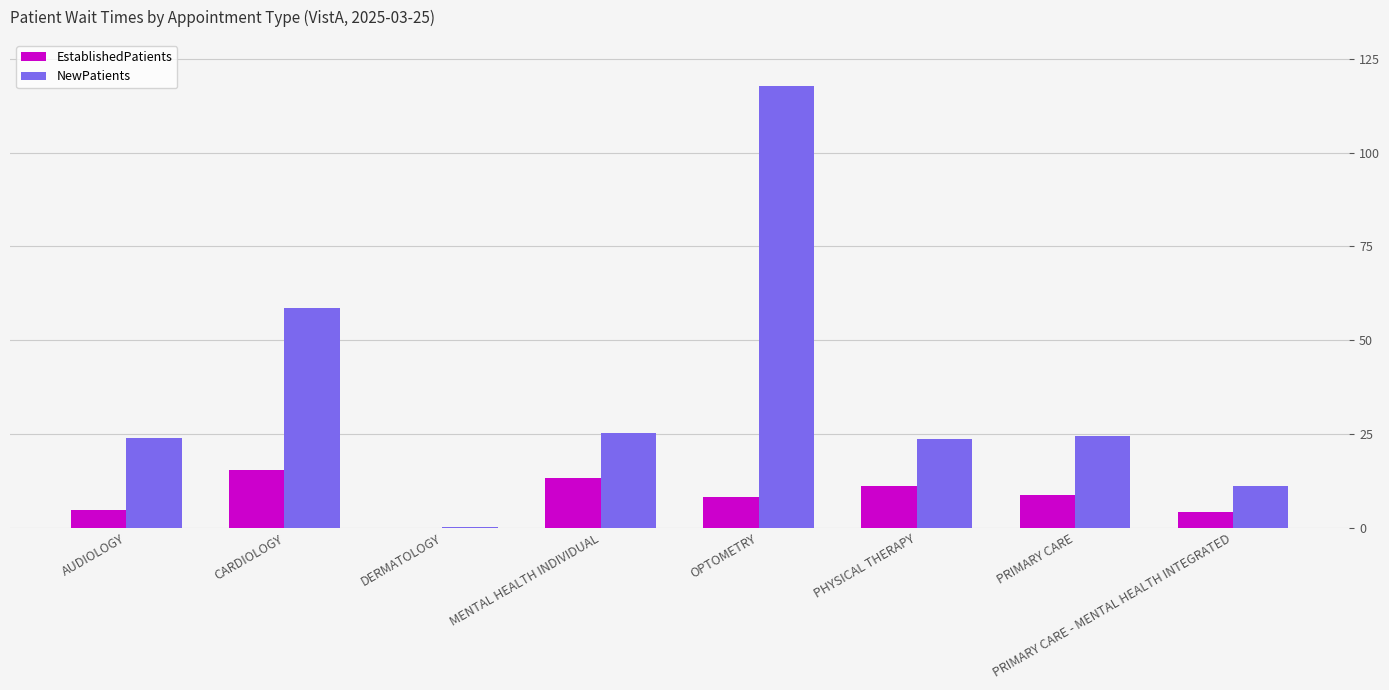

Are the bars horizontal?

No